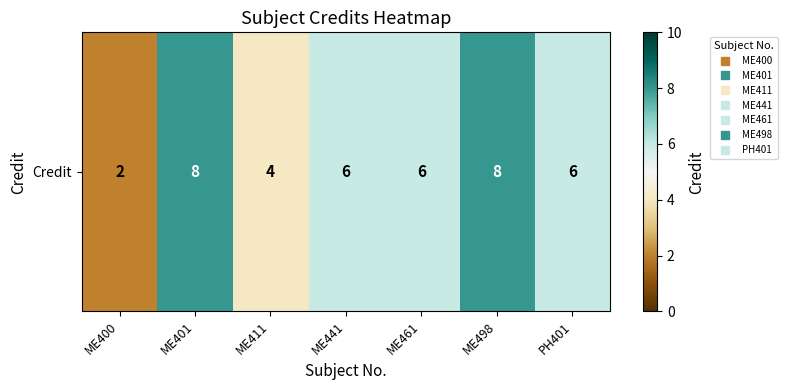

What is the maximum value shown in the chart?

8